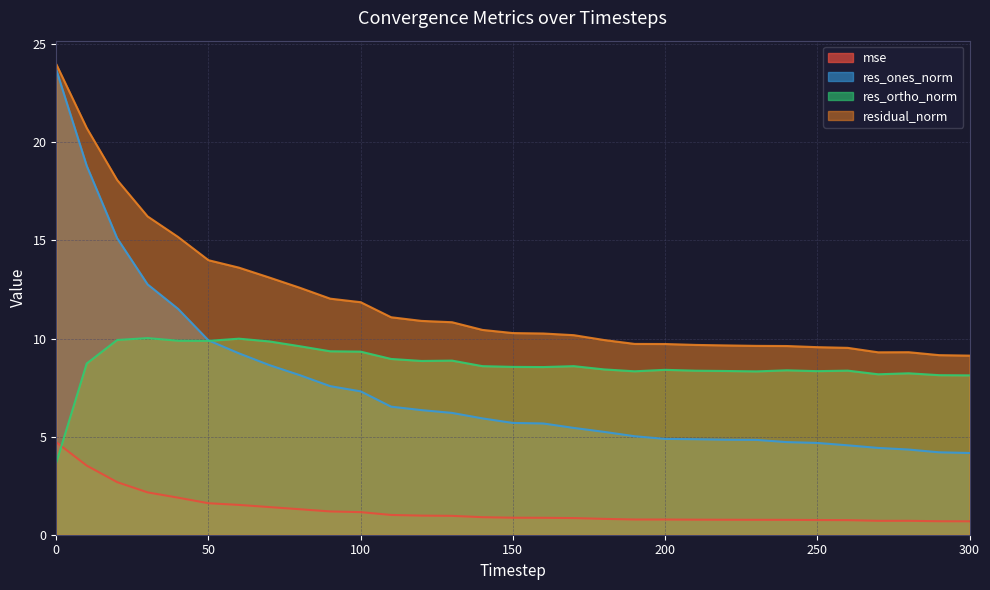

Which has a higher value, 220 or 210?

210